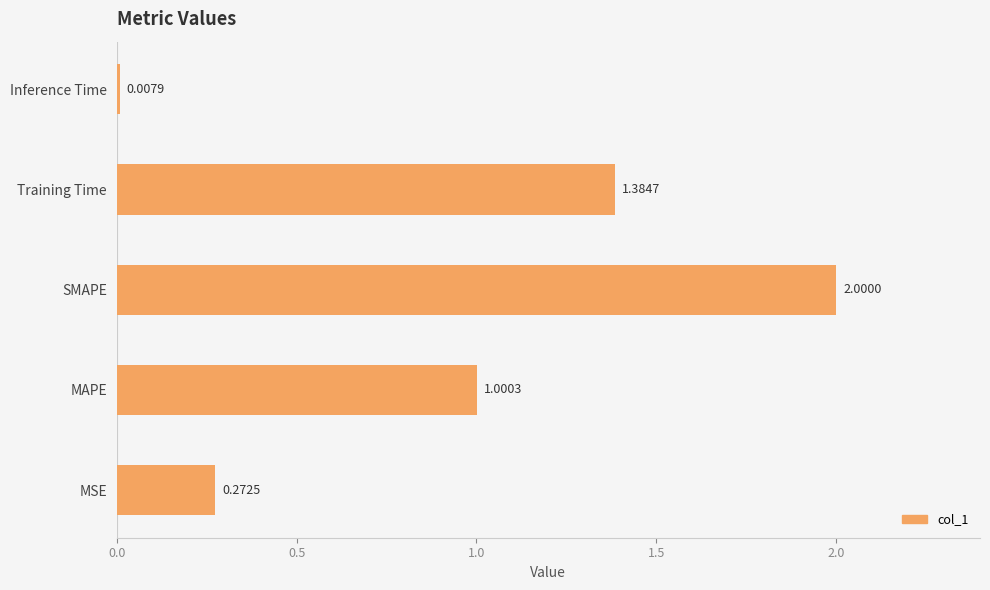

What is the difference between the values at MAPE and Training Time?

0.4